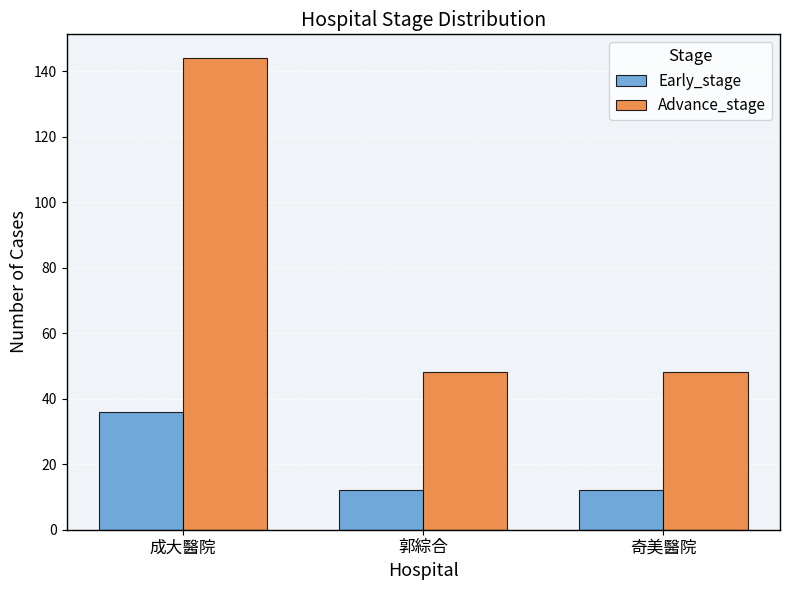

What is the sum of all Advance_stage values?

240